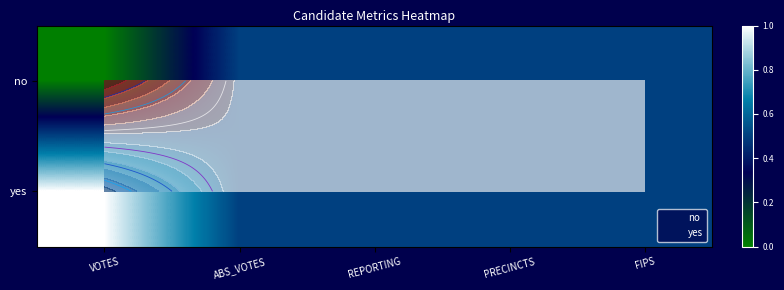

How many data points does each series have?

5